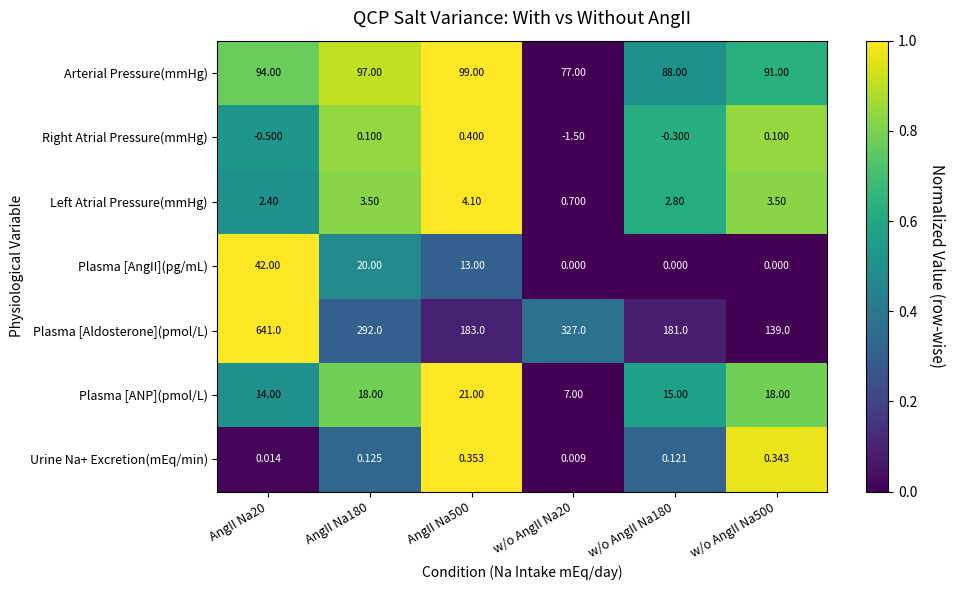

At how many categories does at least one series exceed 0?

6